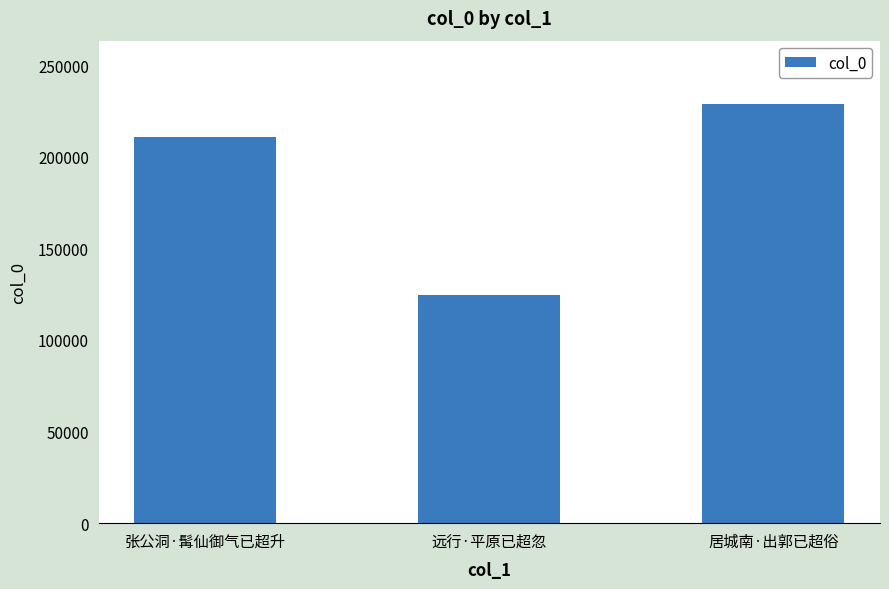

Reading left to right, transcribe all the data shown in this chart.

张公洞·髯仙御气已超升=210944	远行·平原已超忽=124768	居城南·出郭已超俗=228963